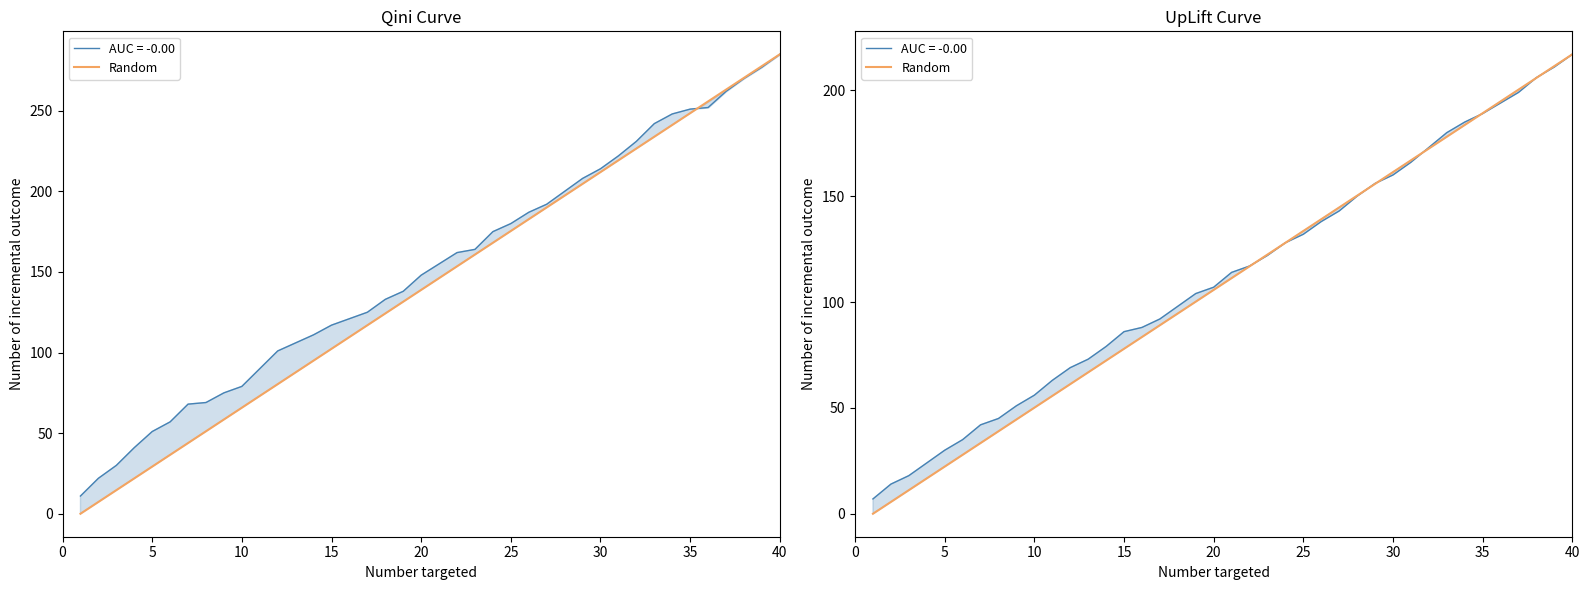

What is the value of the 17th point from the left?

89.0